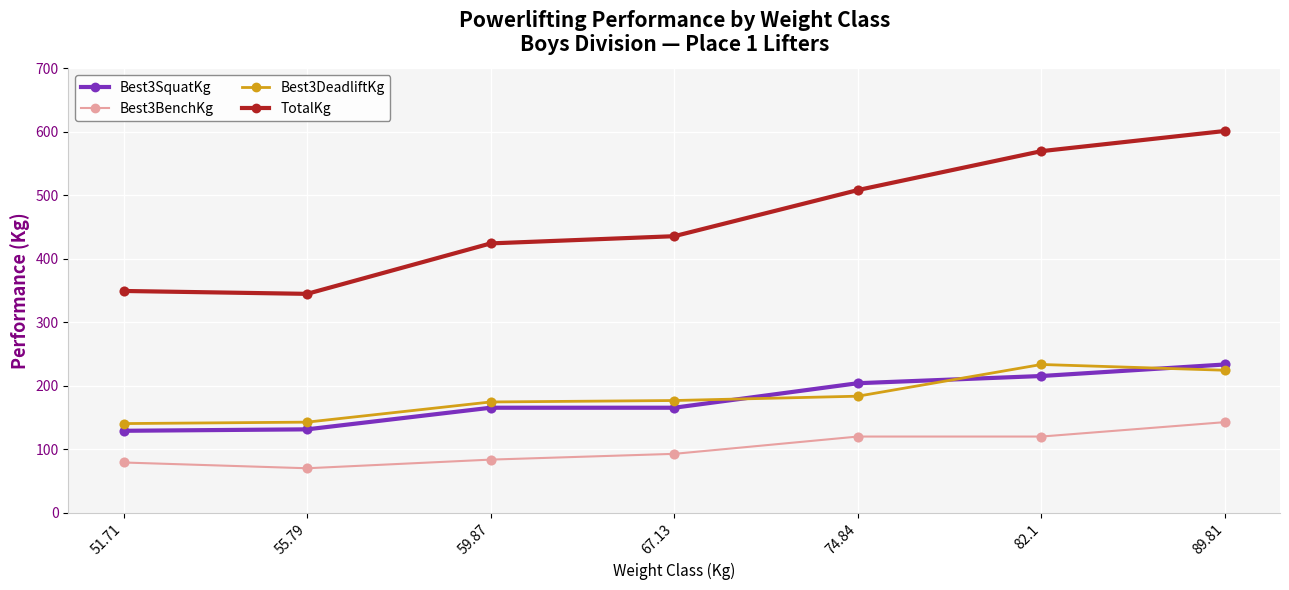

Which series has the largest range (max minus min)?

TotalKg